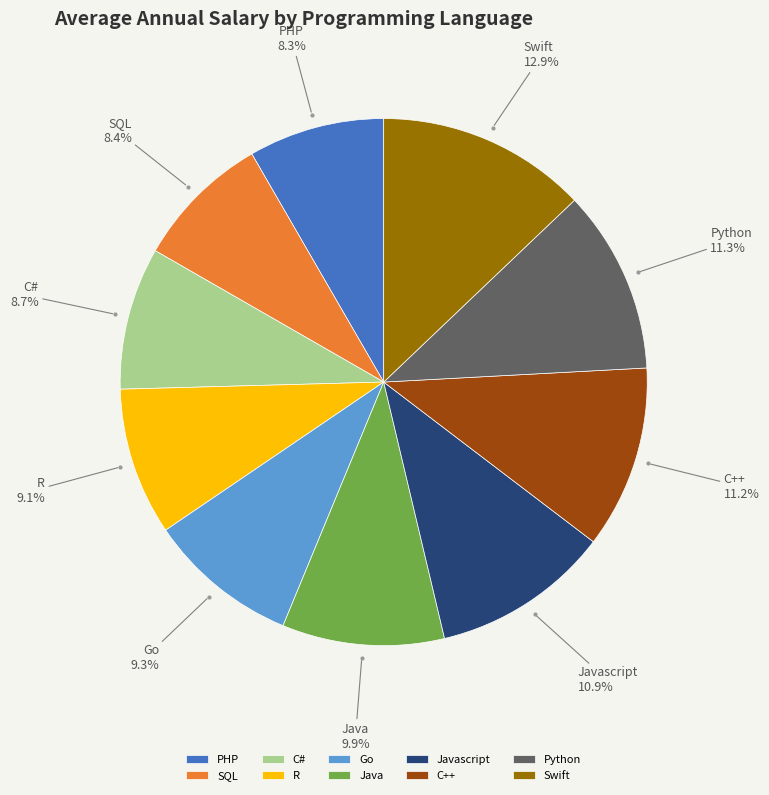

To the nearest percent, what is the difference between the largest and smallest slice percentages?

5%